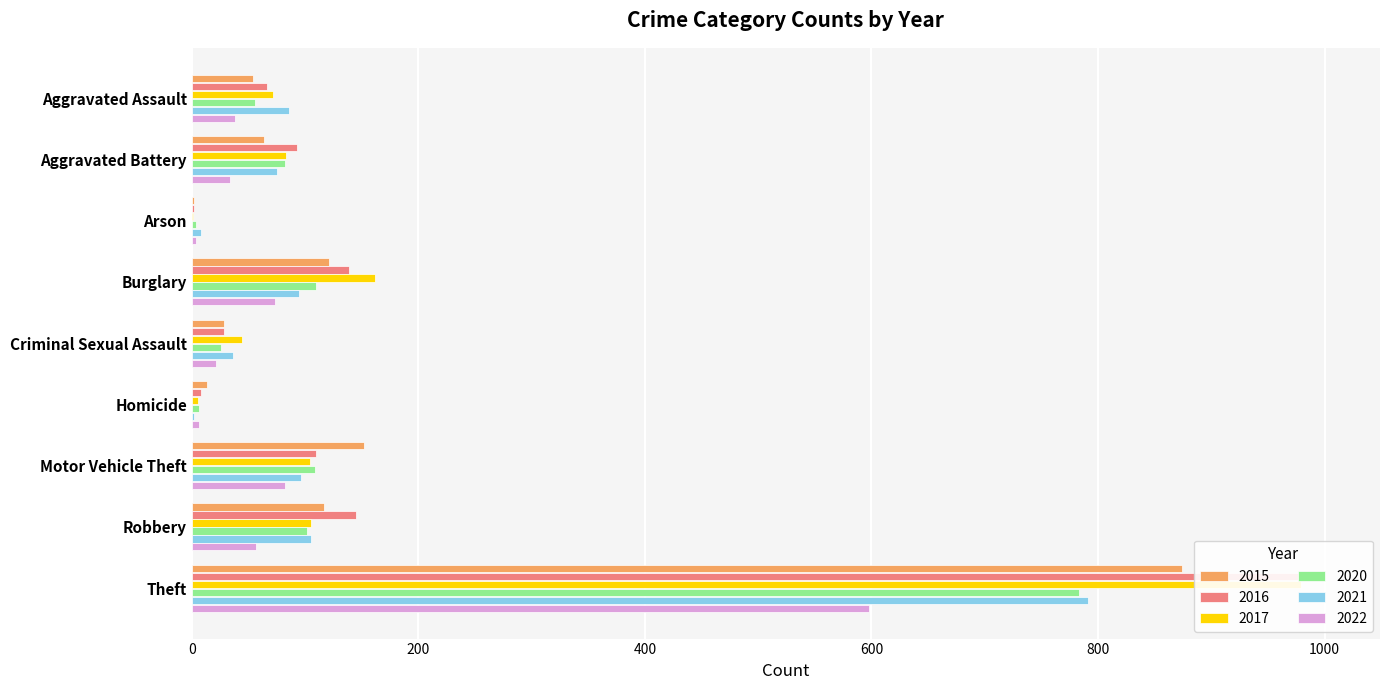

What is the minimum value for 2022?

4